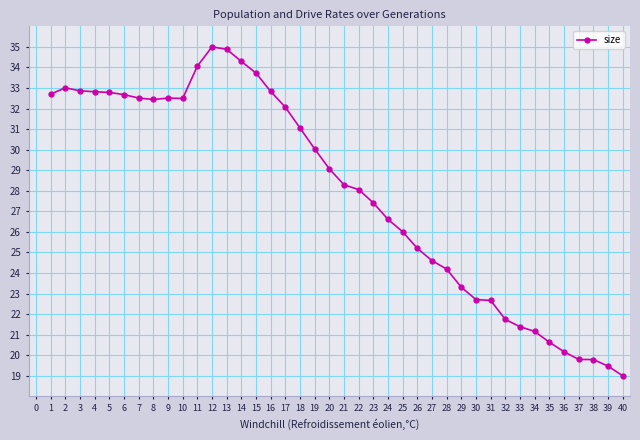

True or false: the data has more than 1 interior local peaks.

True